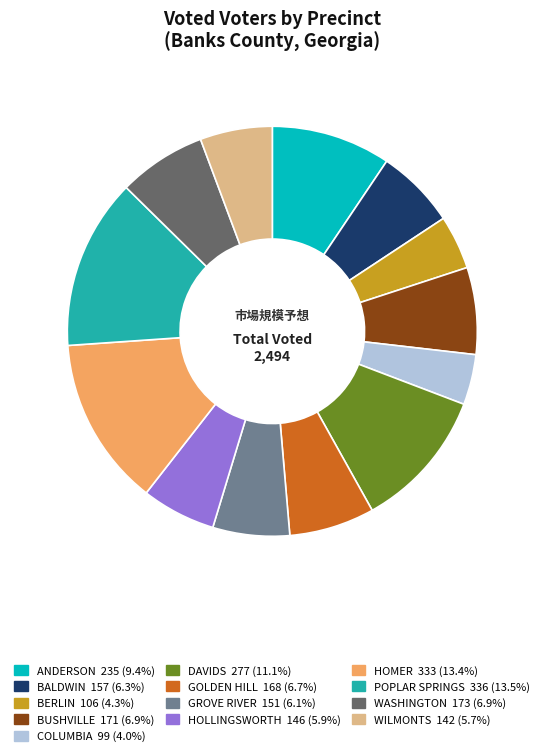

Approximately how many times larger is the value at HOLLINGSWORTH compared to POPLAR SPRINGS?

0.4